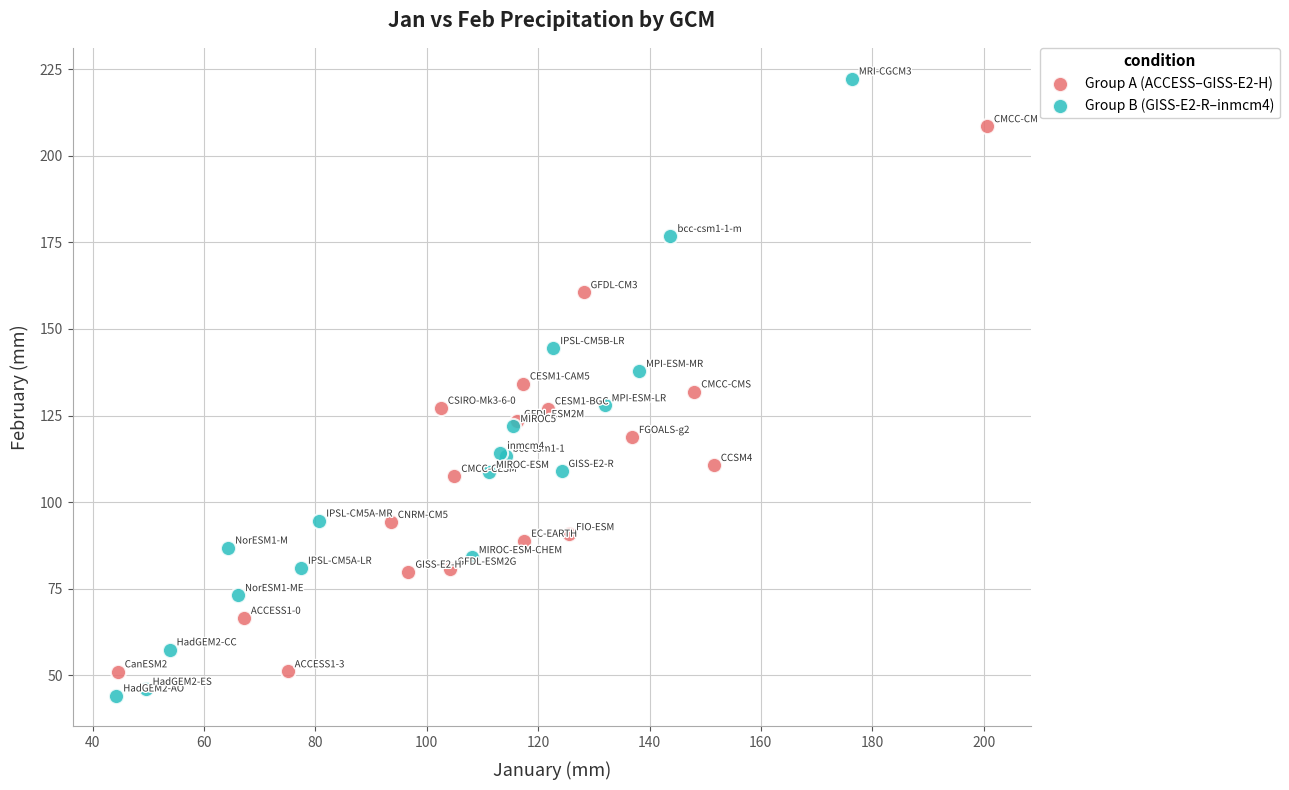

Which series reaches the minimum Y coordinate?

Group B (GISS-E2-R–inmcm4)